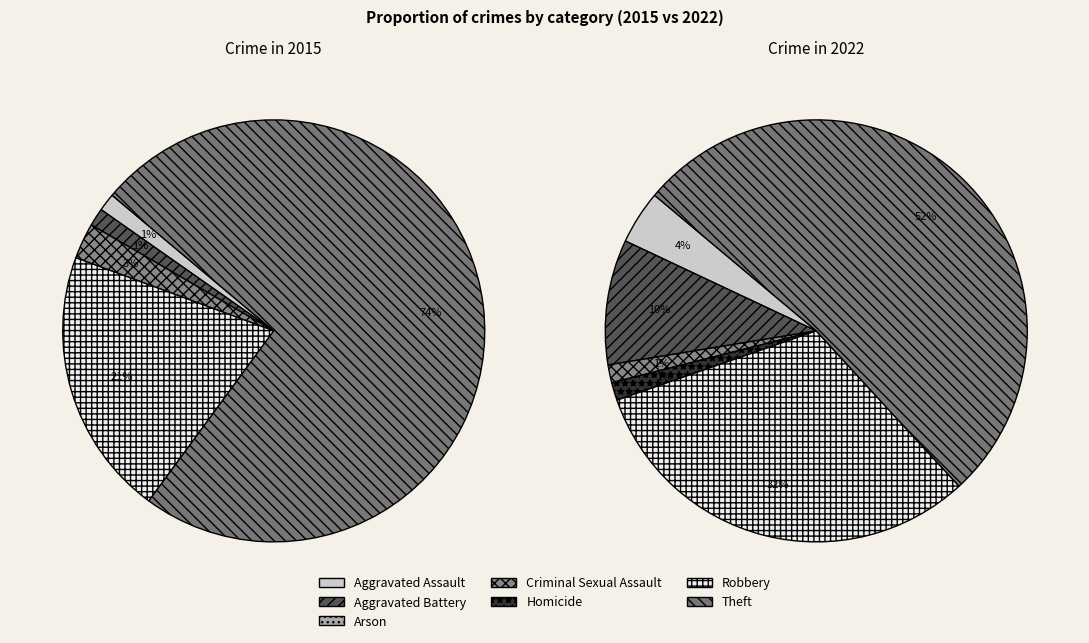

Does Arson represent more than half of the total?

No